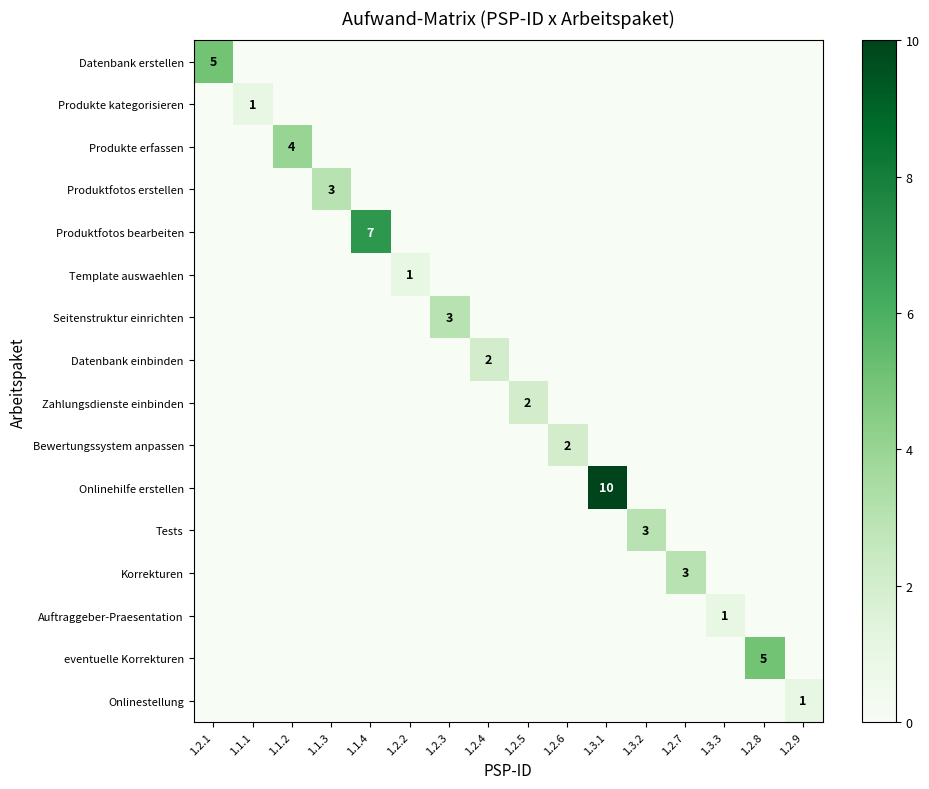

What is the spread (max minus min) of values at 1.1.4?

7